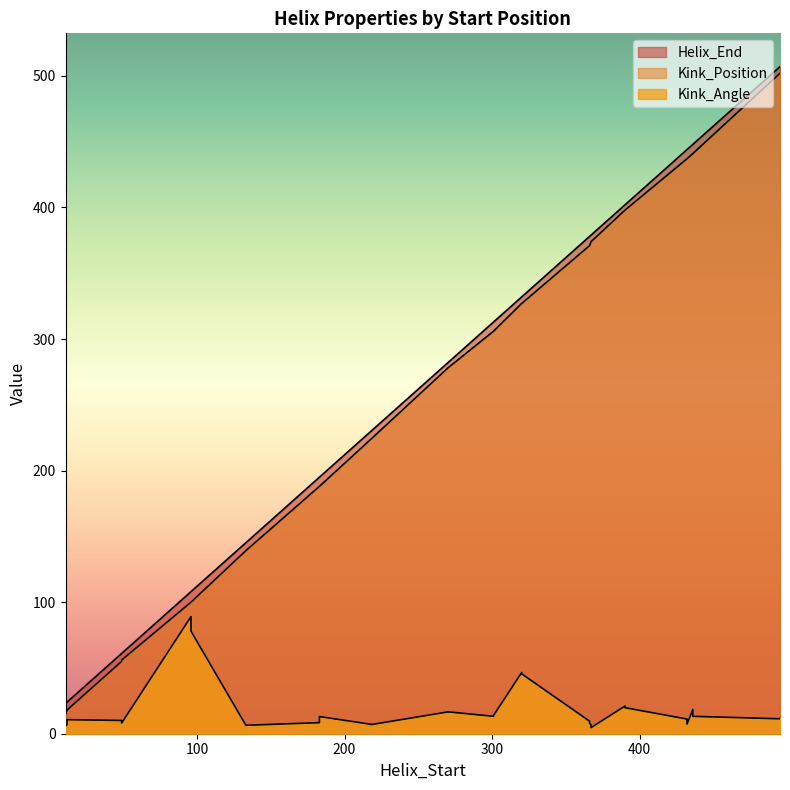

What is the sum of the Kink_Position values at 320 and 12?

345.0